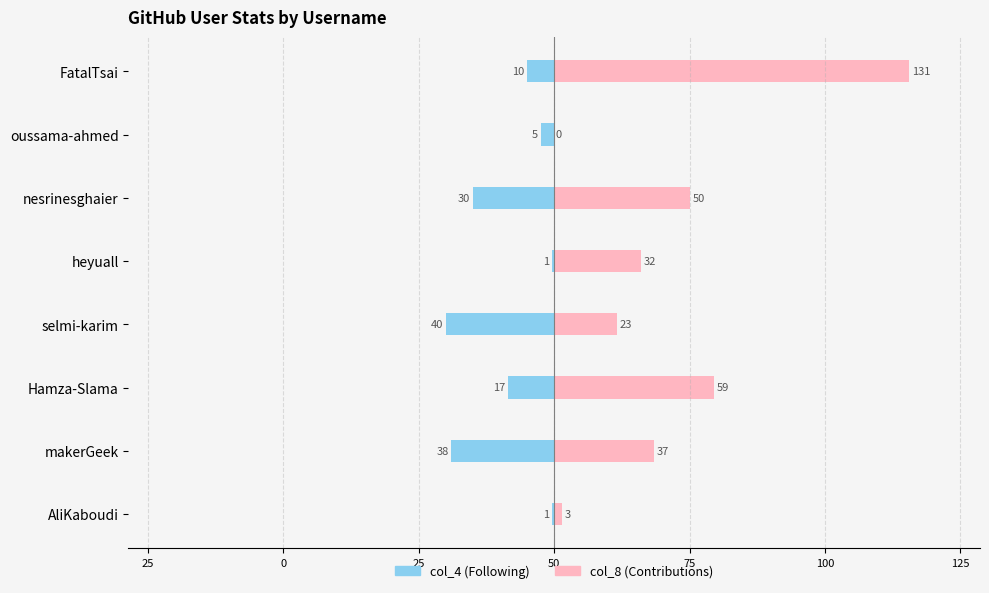

Rank the series at selmi-karim from lowest to highest value.

col_4, col_8